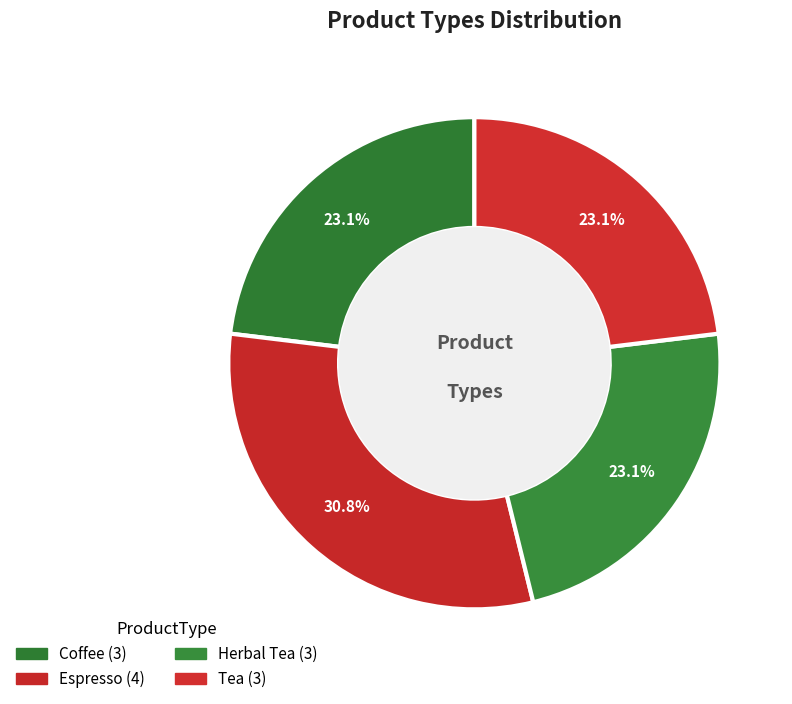

Does Herbal Tea account for over 50% of the chart?

No